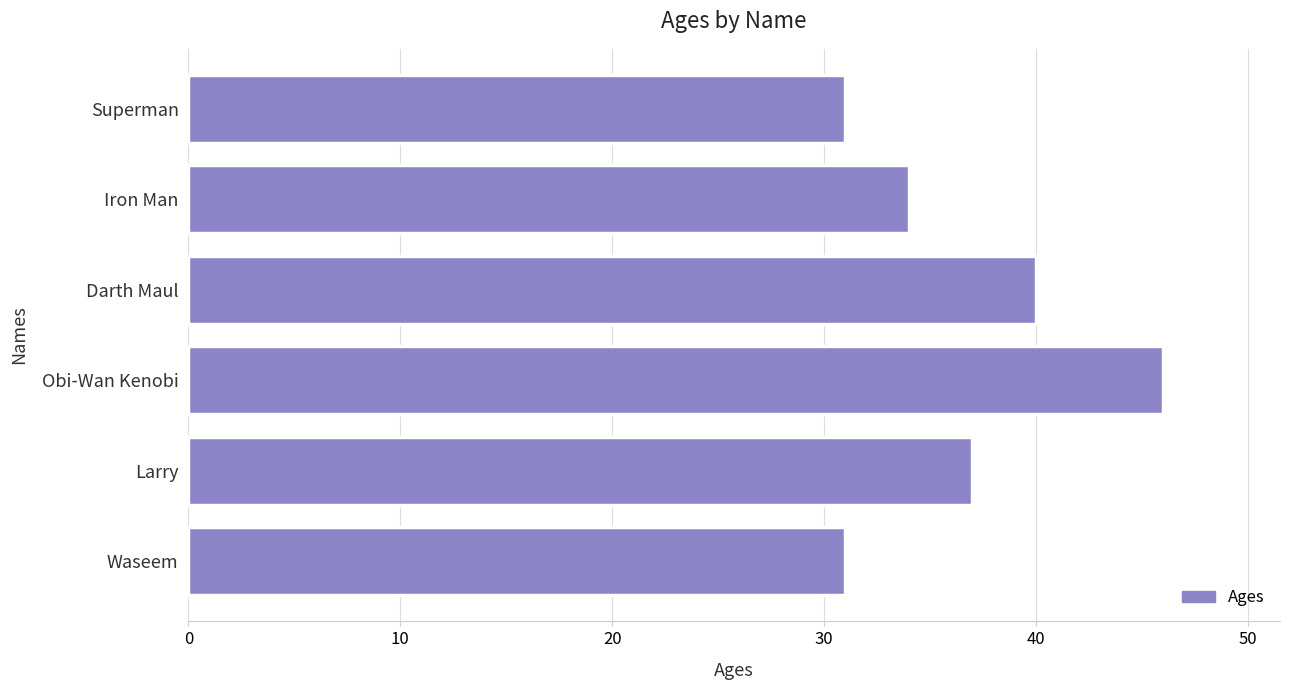

Which label corresponds to the largest value in the chart?

Obi-Wan Kenobi